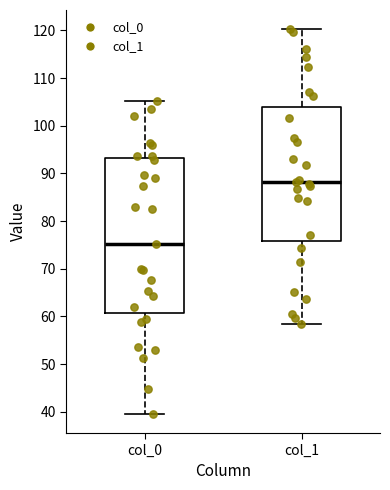

Reading left to right, read every box against the y-axis: the position of its median line, the range the box covers, and the ends of its whiskers. The values are not printed on the chart, so give them approximately, as read against the axis.

col_0: median 75, box 61 to 93, whiskers 40 to 105
col_1: median 88, box 76 to 104, whiskers 58 to 120